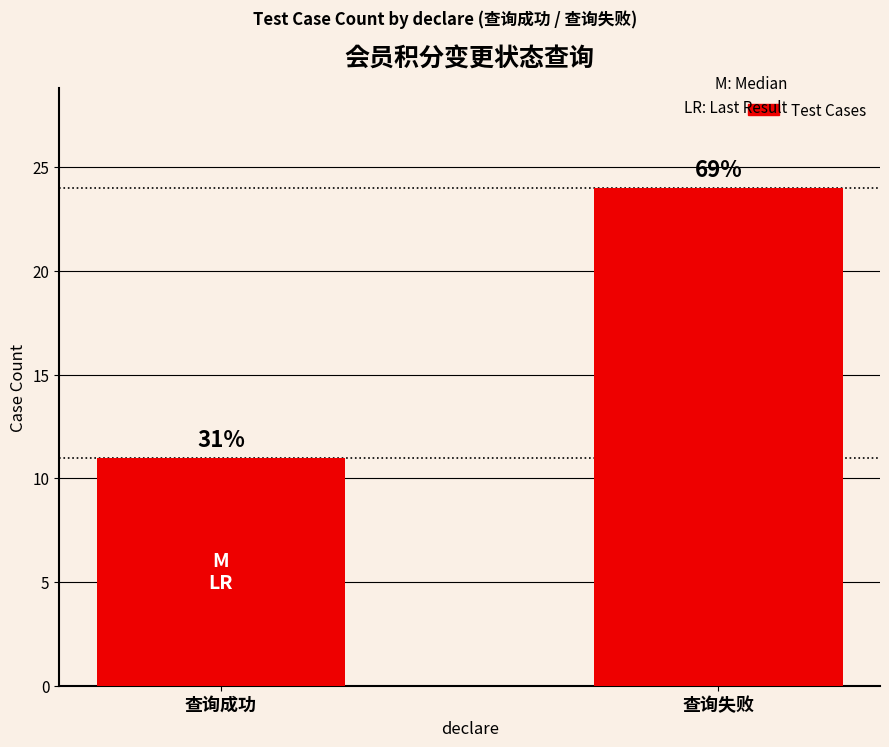

Between 查询成功 and 查询失败, which is larger?

查询失败